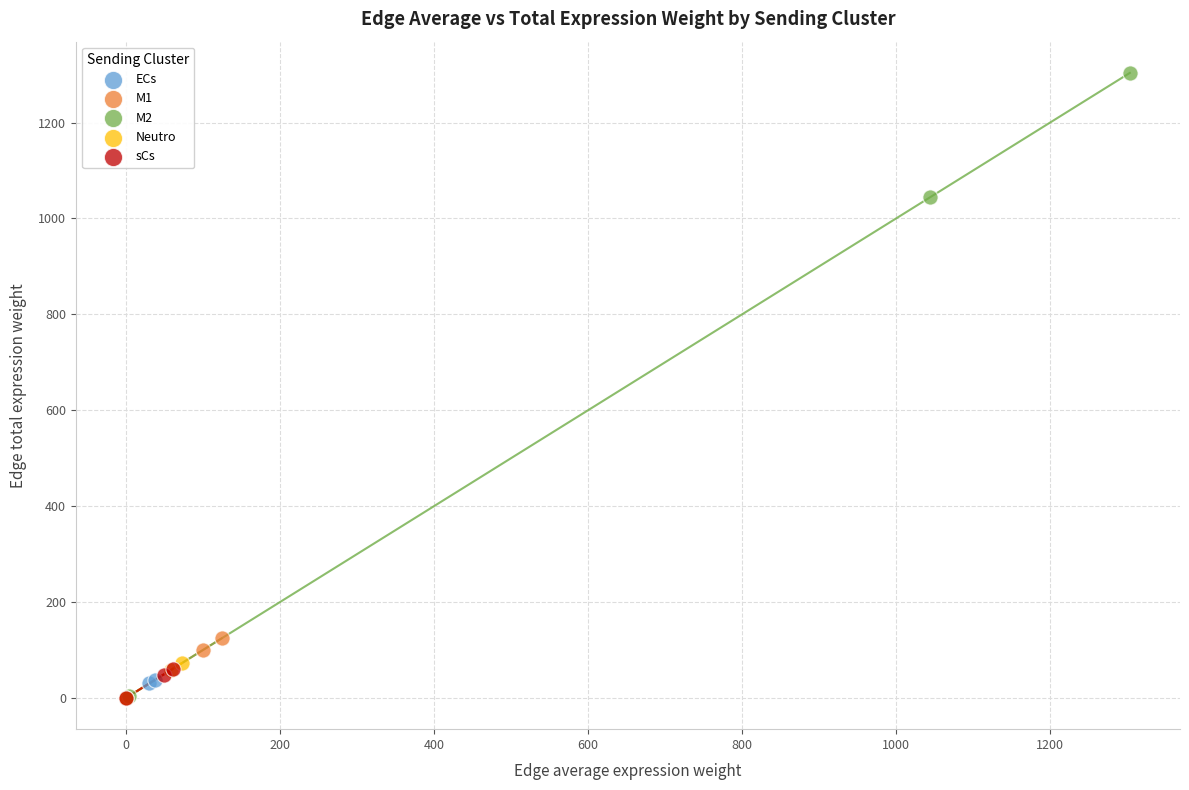

Which series has the widest spread of Y values?

M2